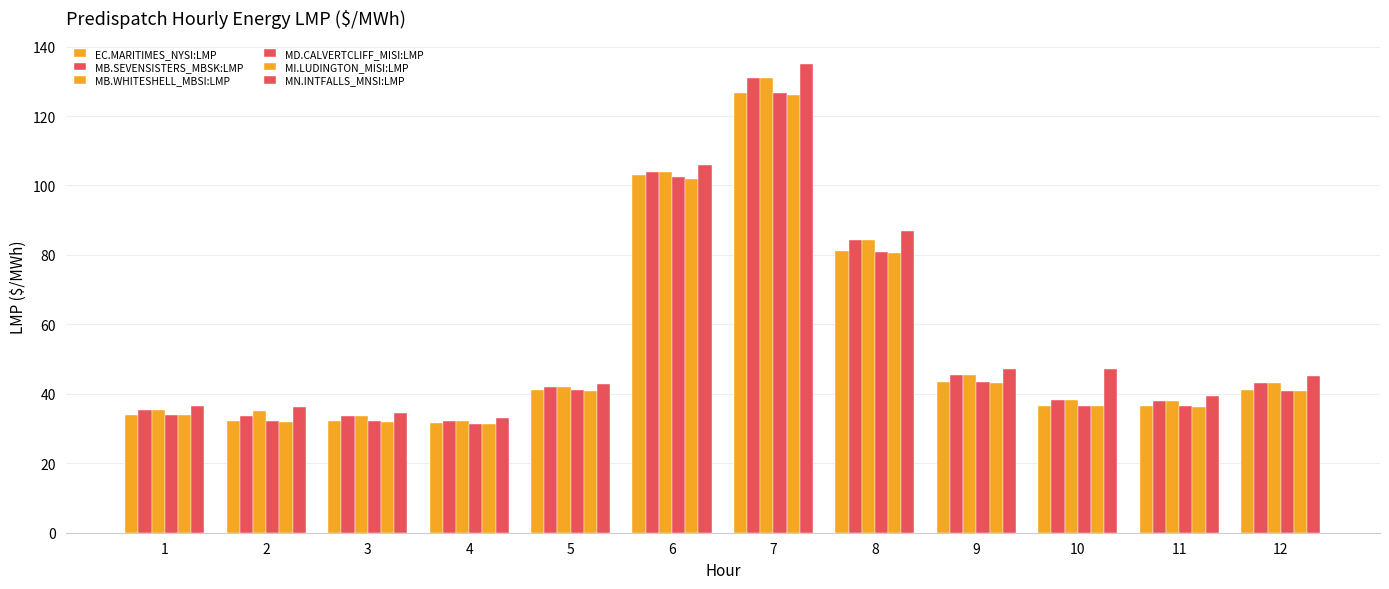

How many values in the EC.MARITIMES_NYSI:LMP series are below 41?

6